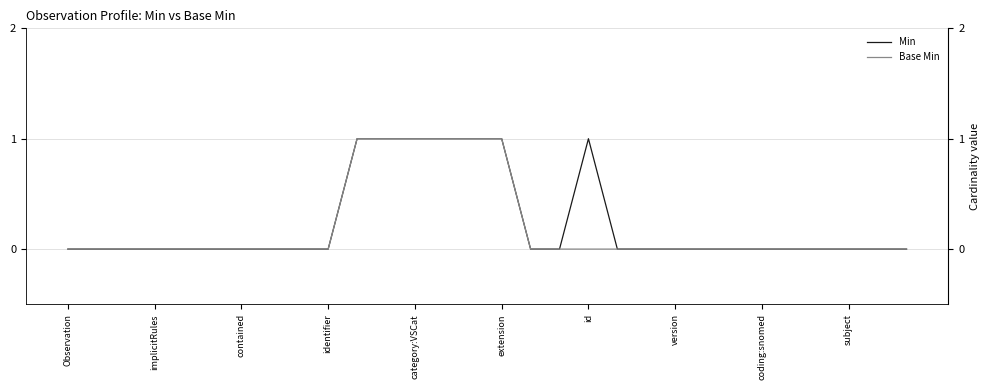

Which has a higher value, 14 or 26?

14